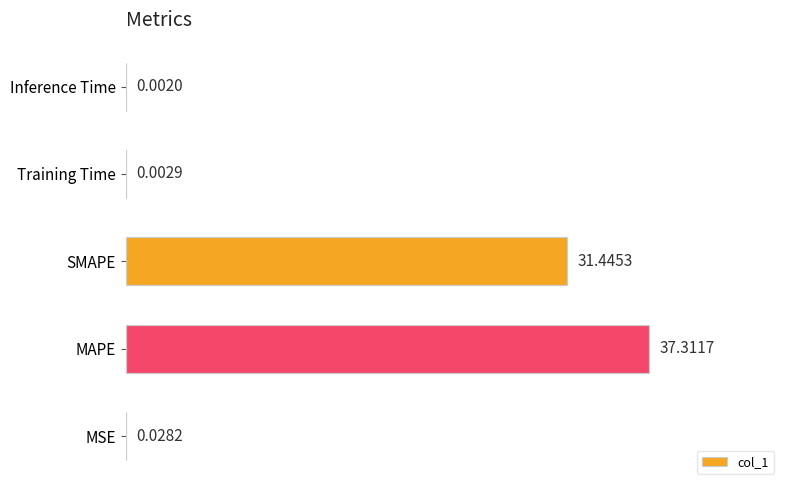

What is the change in value from MSE to SMAPE?

+31.4